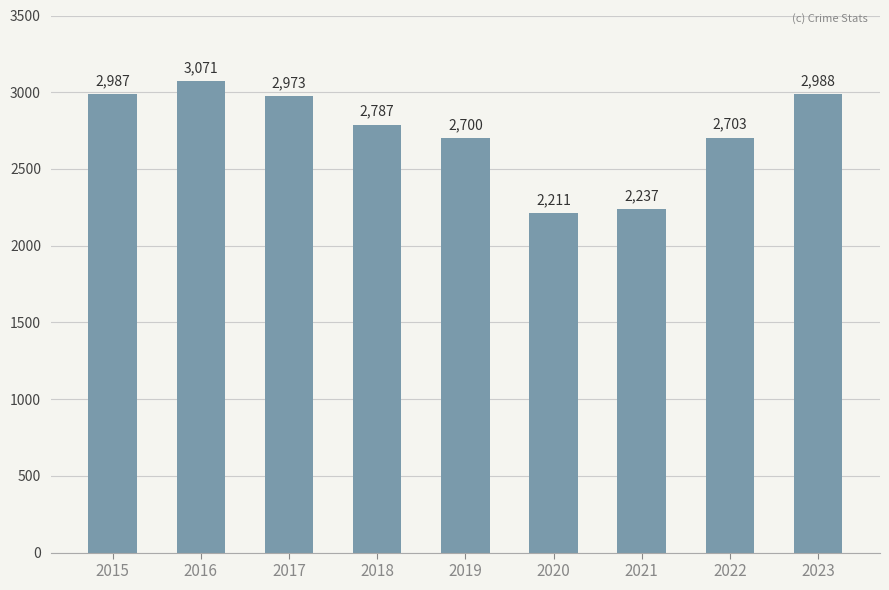

Count the number of categories in the chart.

9